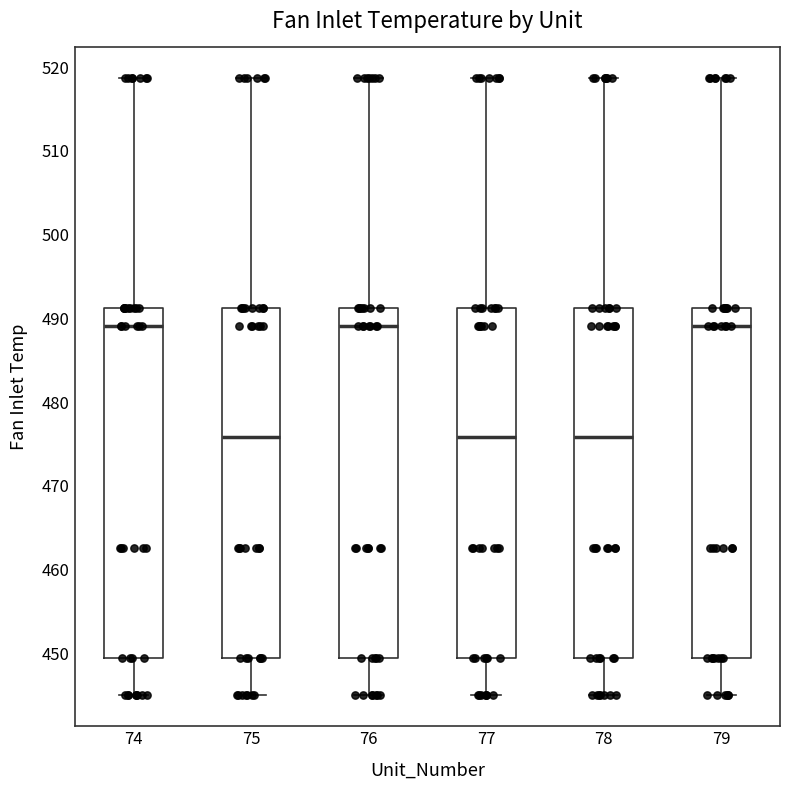

Where is the upper edge of the box at x = 76 on the y-axis? The values are not printed on the chart, so give them approximately, as read against the axis.

491